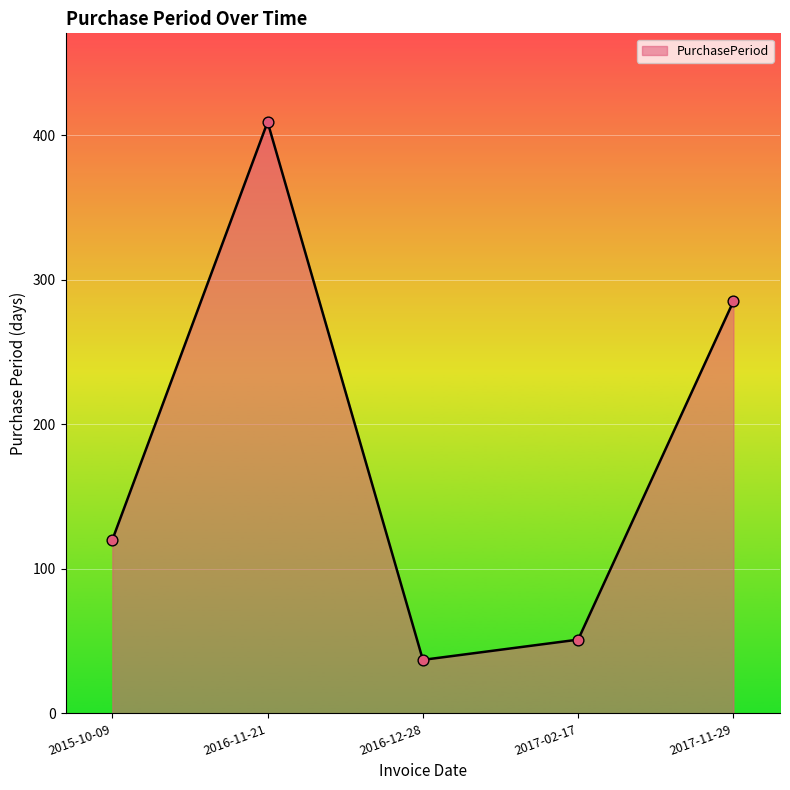

Between 2017-02-17 and 2015-10-09, which is larger?

2015-10-09